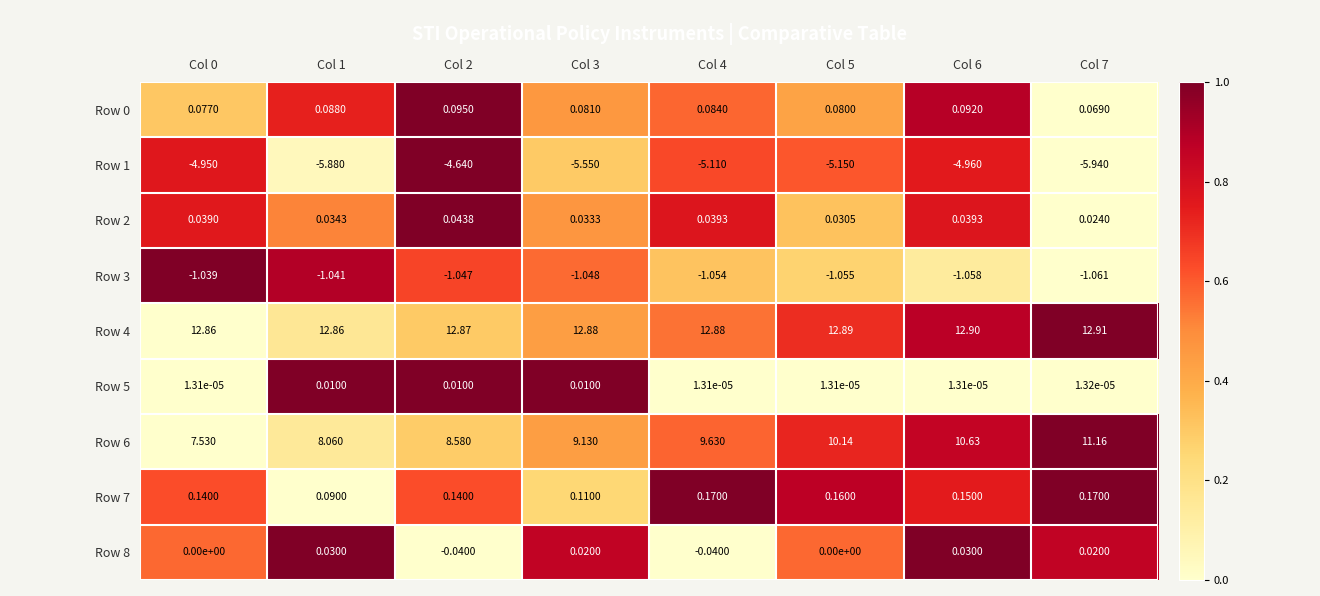

How many distinct data groups are displayed?

9